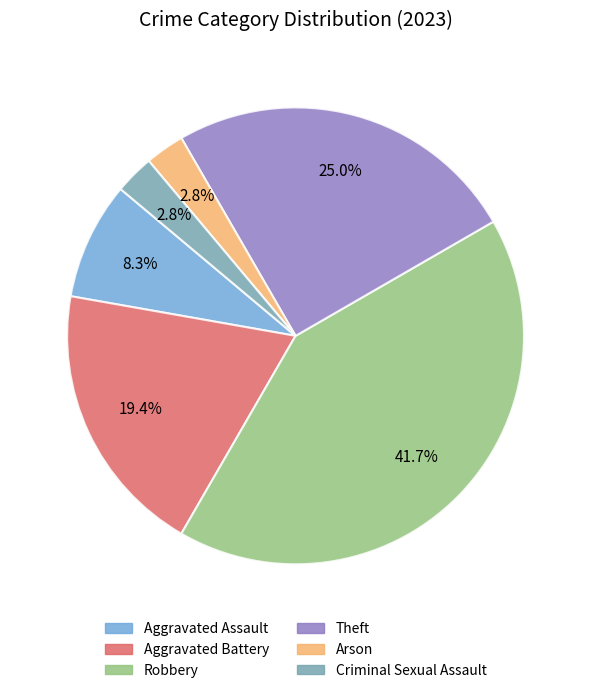

Is there any slice that represents more than half of the pie?

No